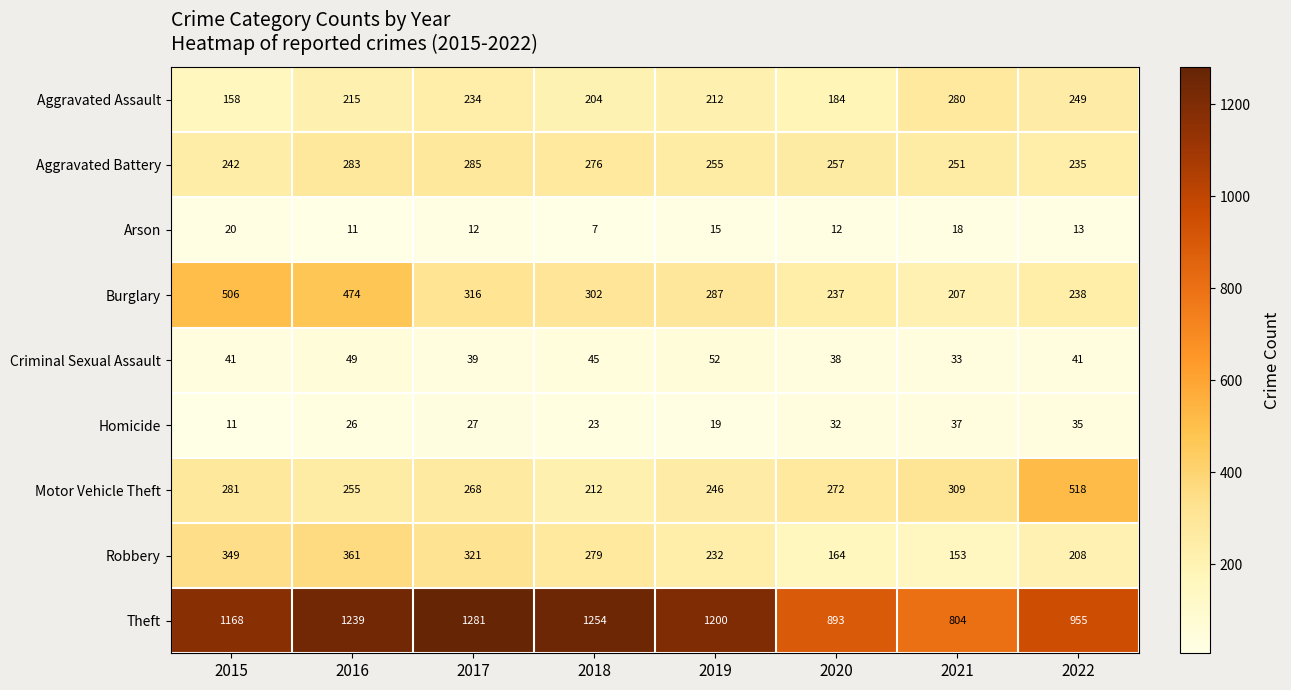

Which series has the largest range (max minus min)?

Theft